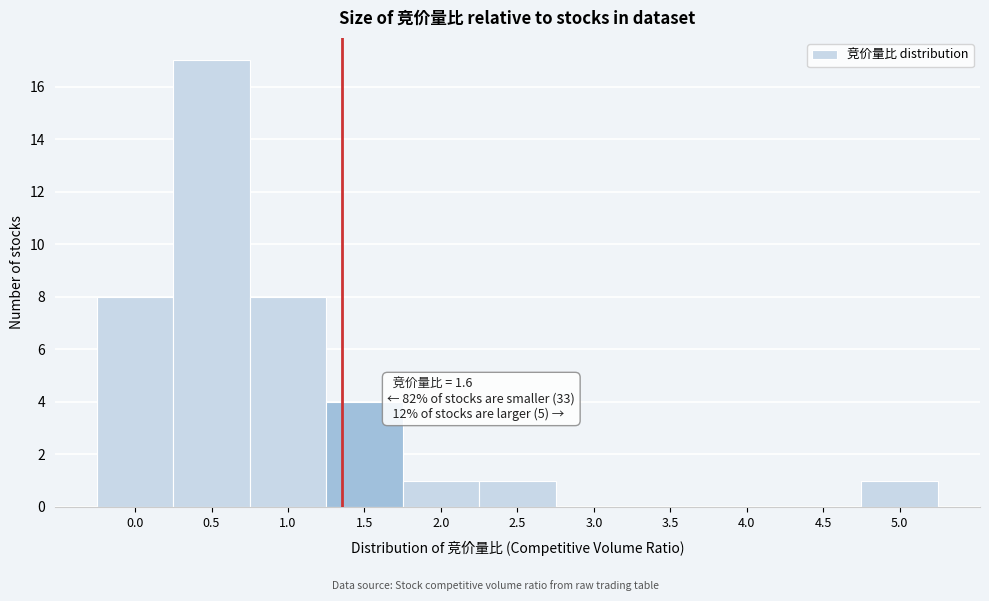

Reading left to right, extract all data points from this chart.

0.0=8	0.5=17	1.0=8	1.5=4	2.0=1	2.5=1	3.0=0	3.5=0	4.0=0	4.5=0	5.0=1